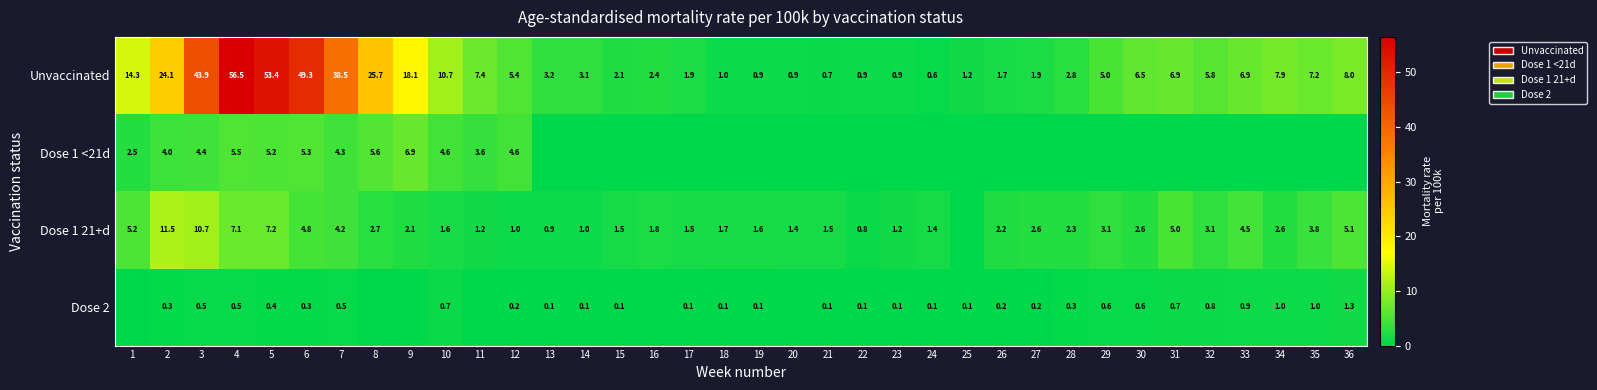

Where is Unvaccinated nearest to the value 28?

8